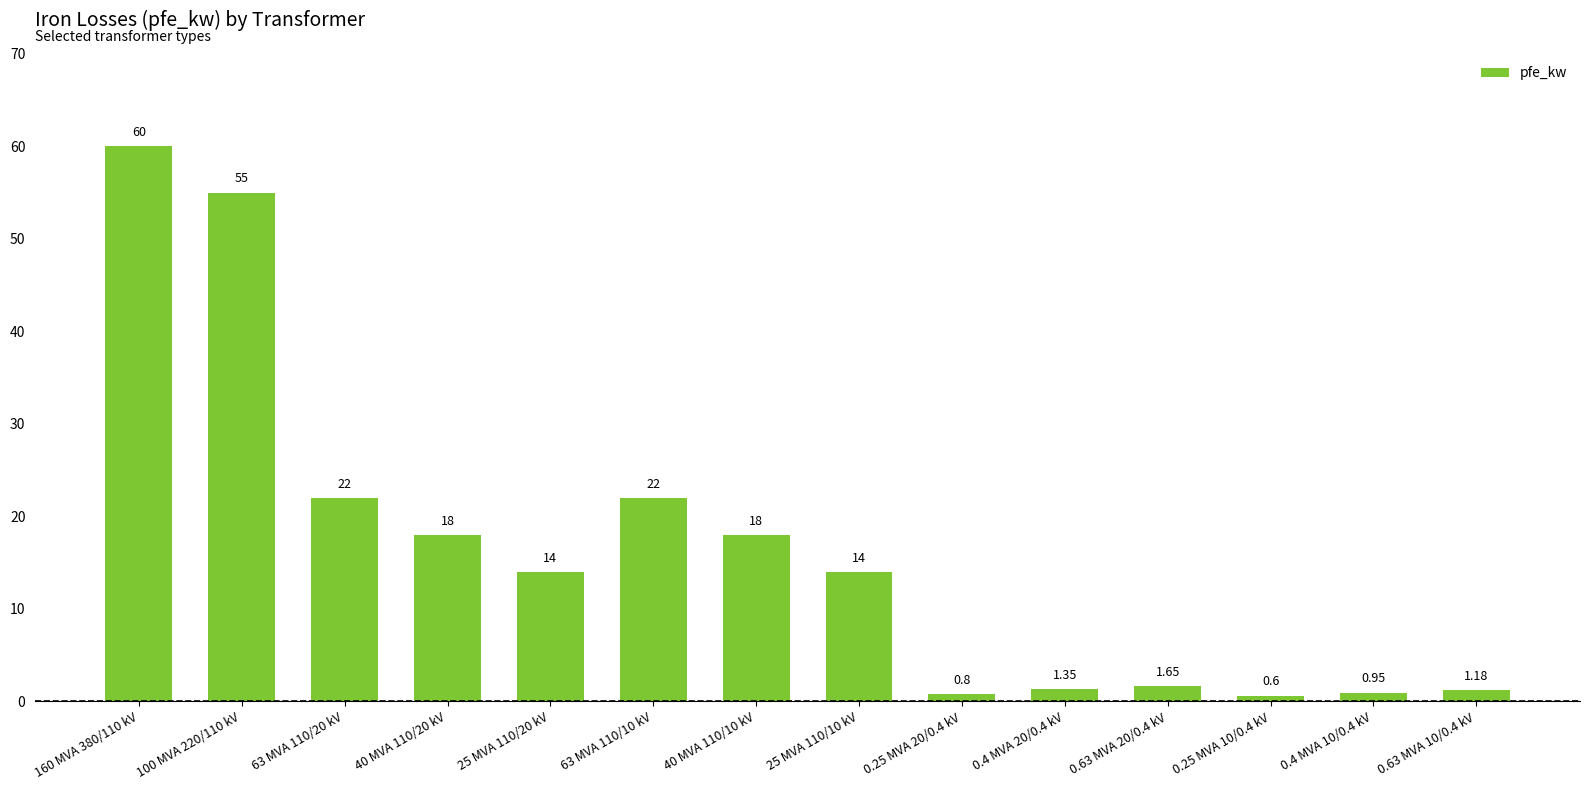

The chart shows a value of 22.3 at 25 MVA 110/20 kV. True or false?

False